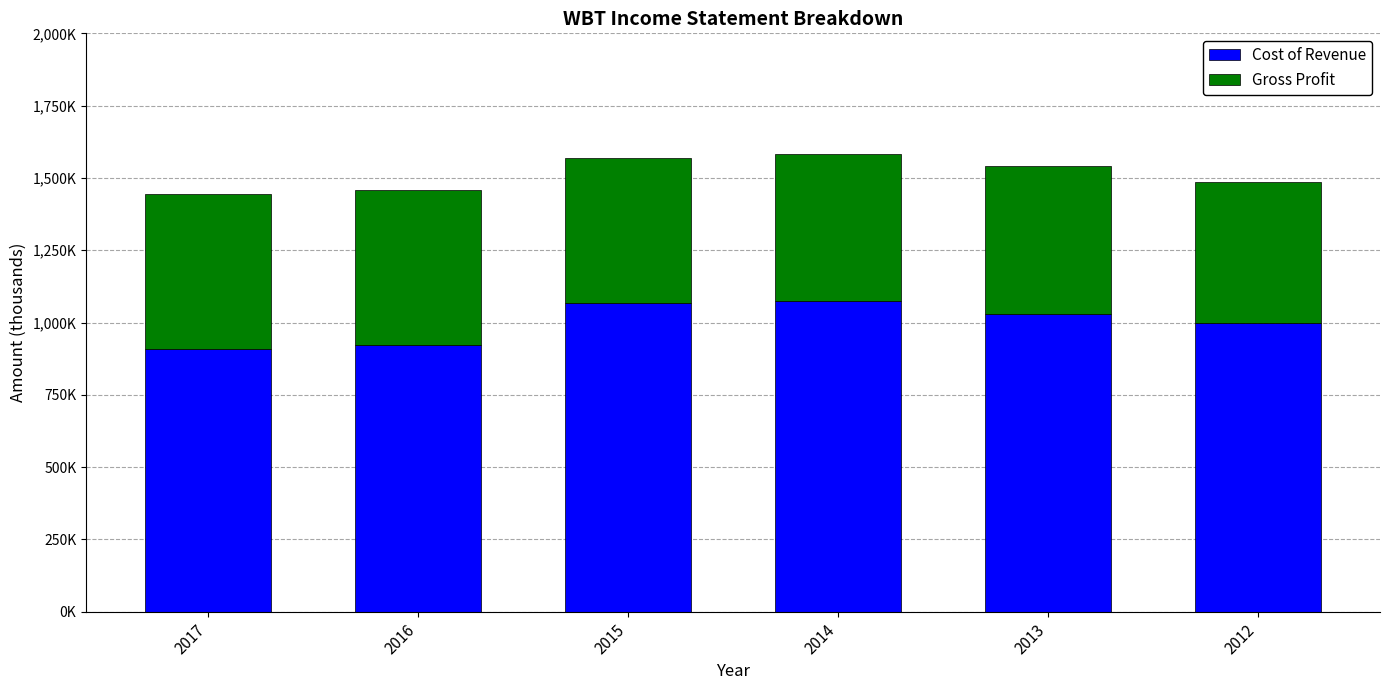

Does the chart contain stacked bars?

Yes